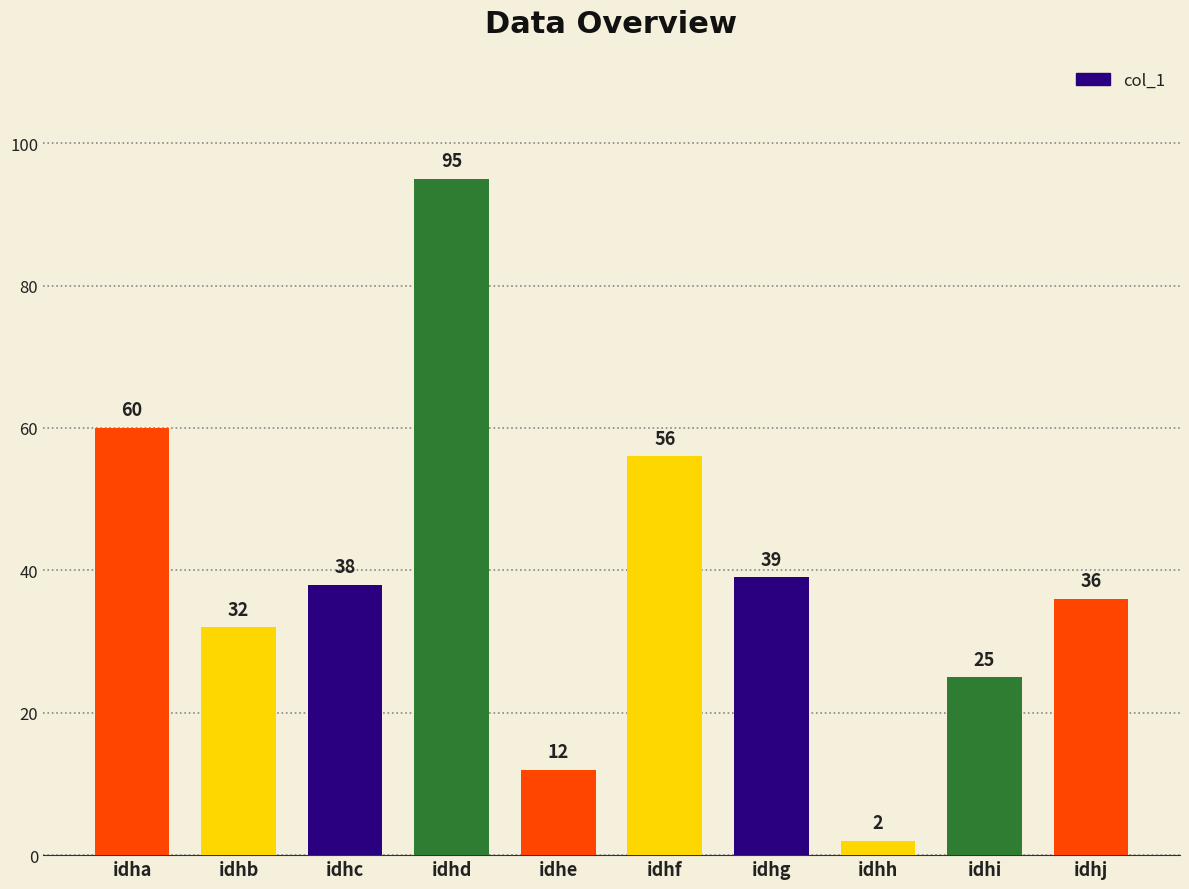

Is it true that the value at idhf is 56?

True